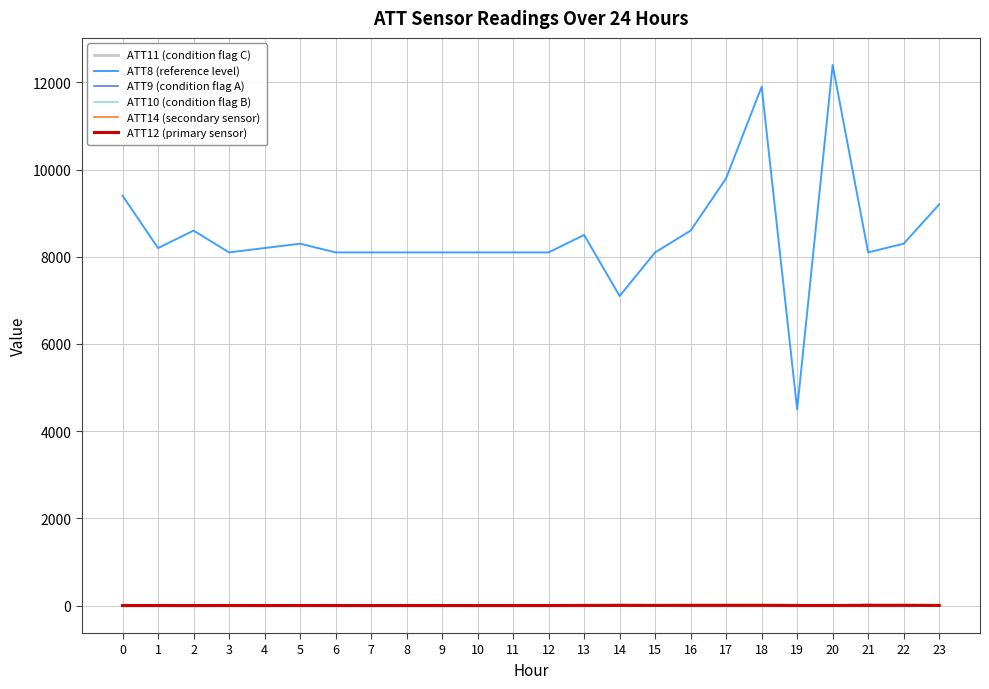

What is the average value of the ATT11 (condition flag C) series?

-7.7